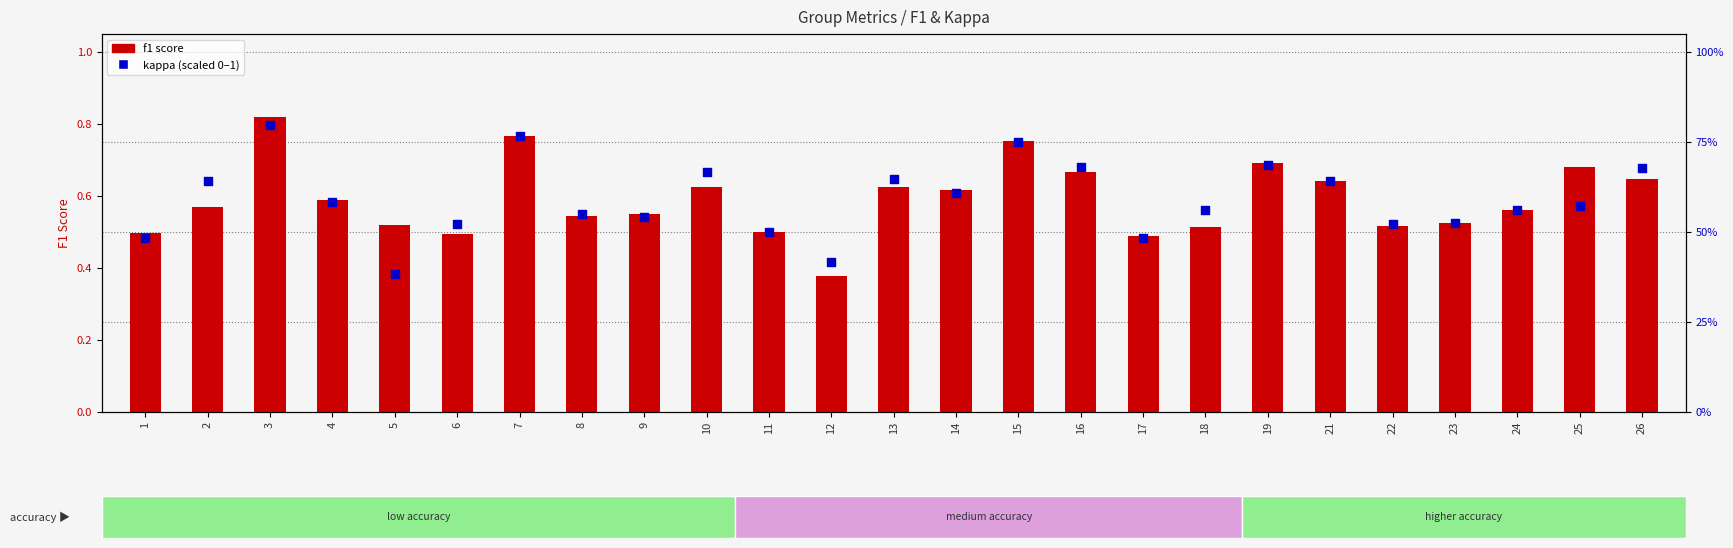

Which series reaches the minimum Y coordinate?

f1 score